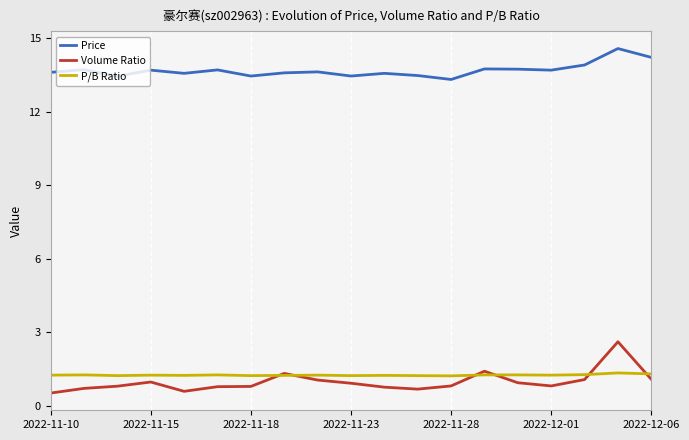

Which series has the widest spread of values?

Volume Ratio